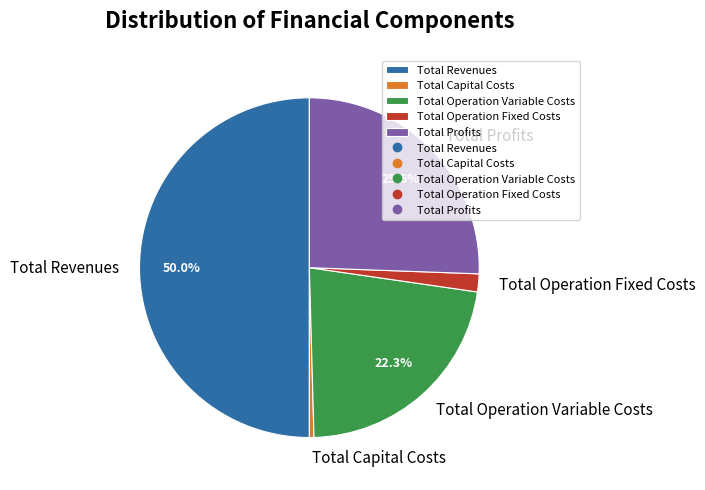

To the nearest percent, what is the difference between the Total Capital Costs and Total Profits slice percentages?

25%